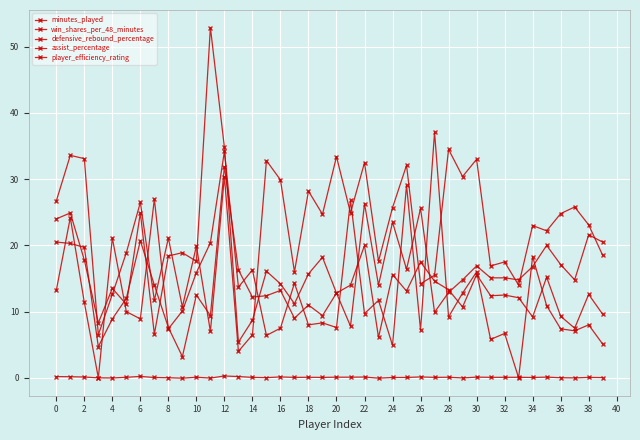

How many lines are shown in the chart?

5